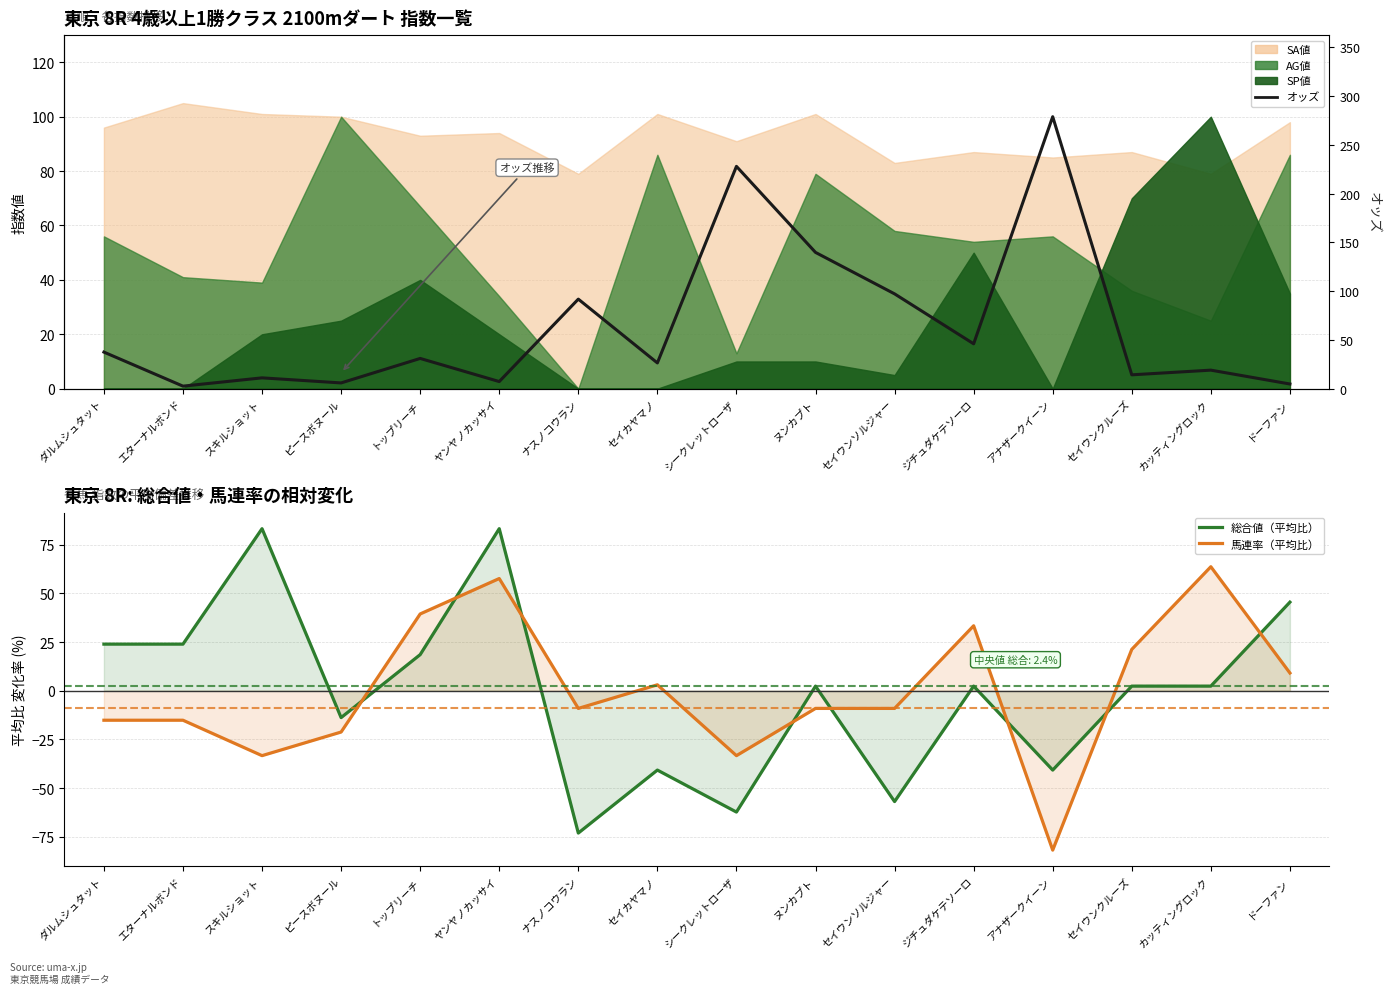

What is the maximum value for 馬連率（平均比）?

63.6